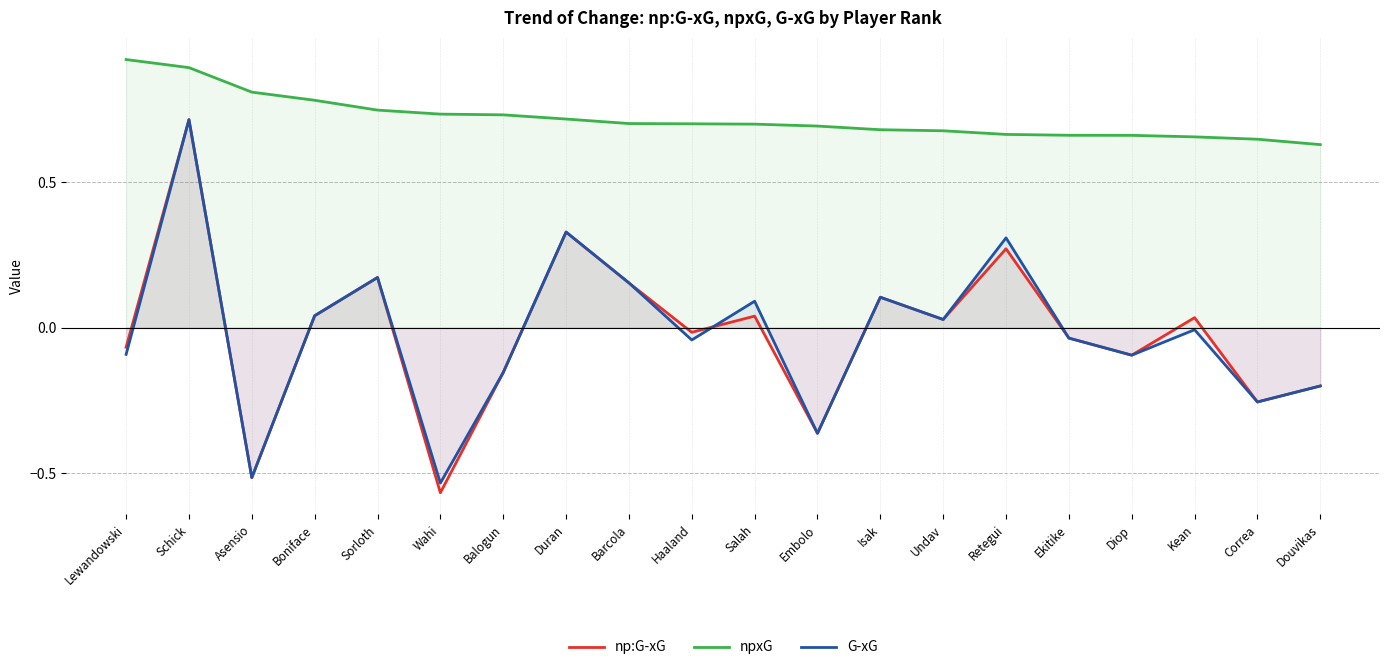

True or false: npxG and np:G-xG cross at least once.

False